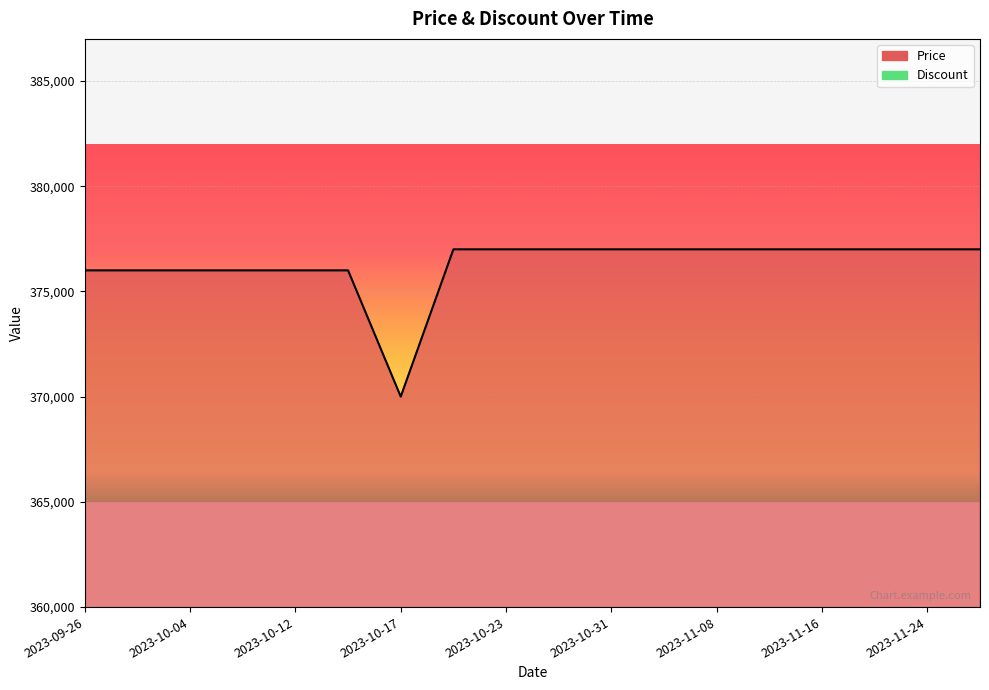

The value at 2023-11-16 is 377000. True or false?

True